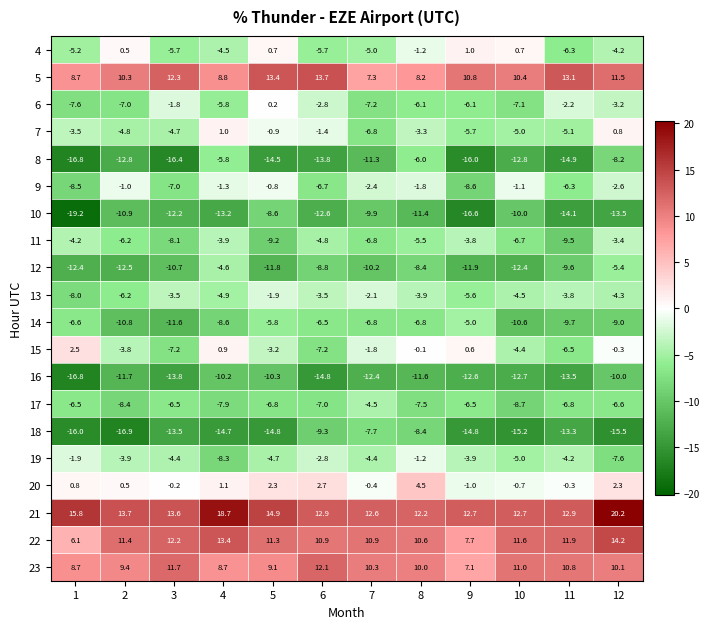

Which category has the highest value across all series?

12